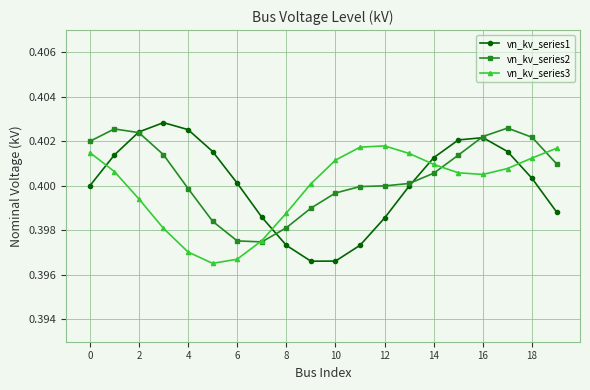

How many times do vn_kv_series1 and vn_kv_series3 cross each other?

4